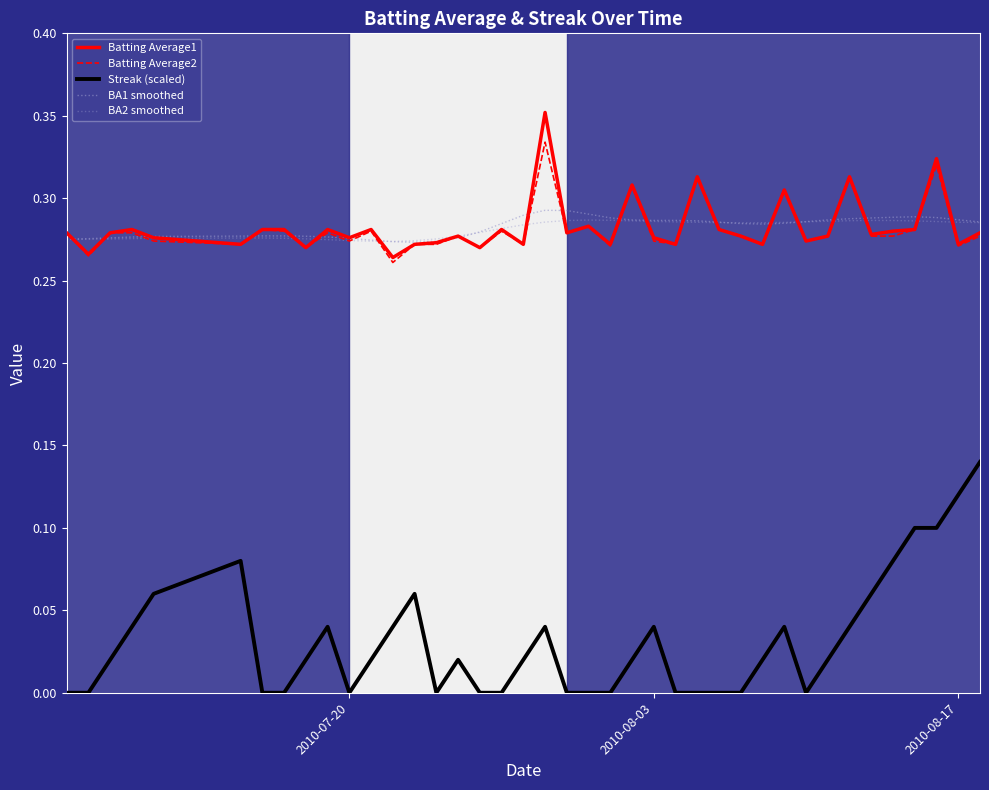

Does the chart have visible grid lines?

No